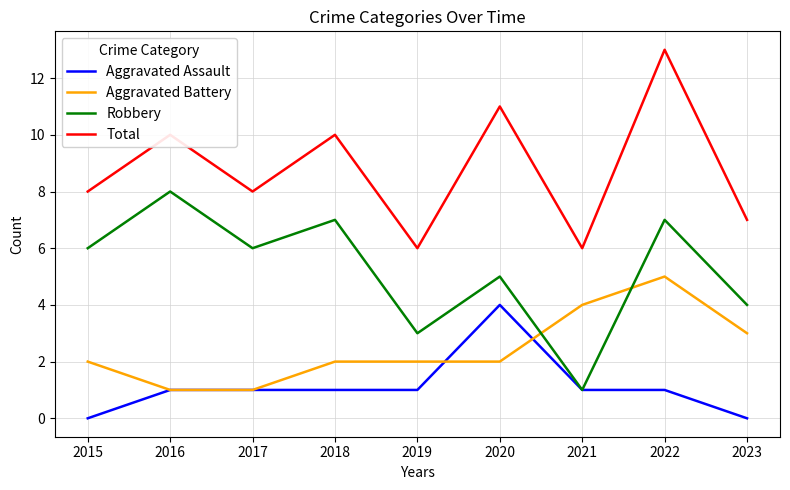

List the series in order of their overall mean, lowest first.

Aggravated Assault, Aggravated Battery, Robbery, Total